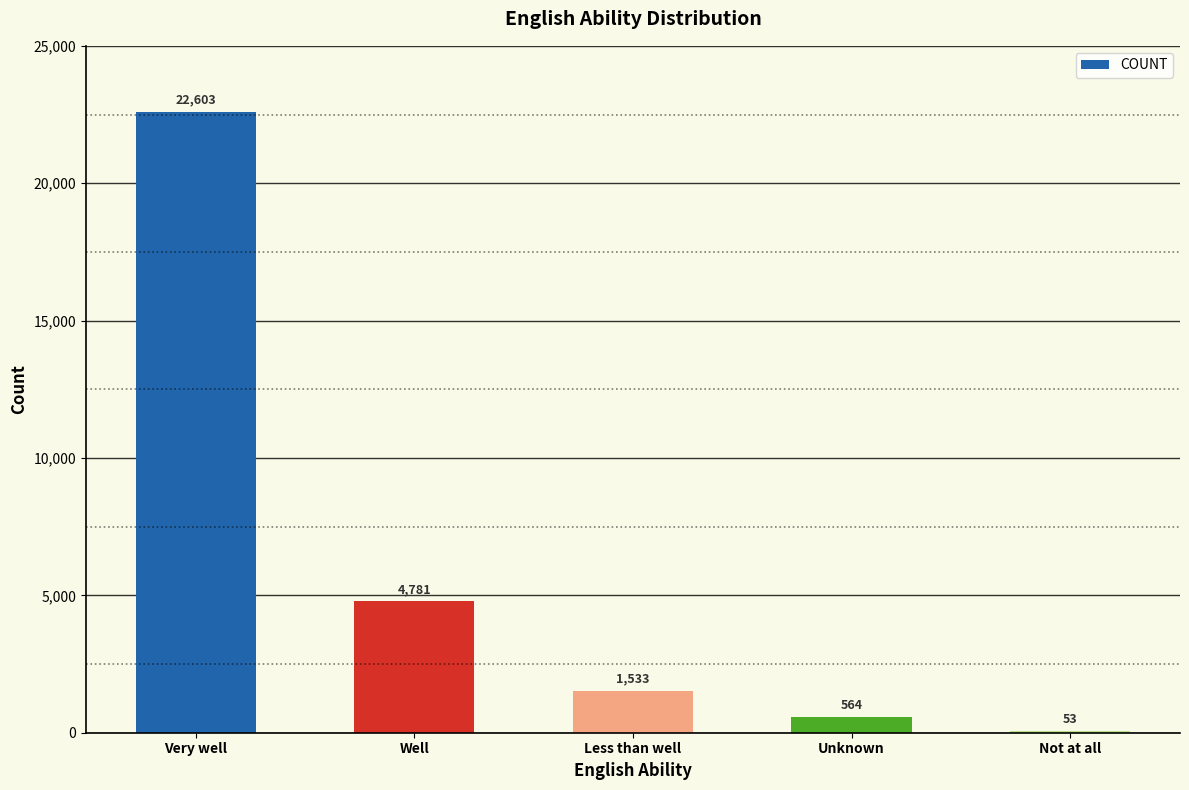

Are the bars grouped side by side (vs. stacked)?

No